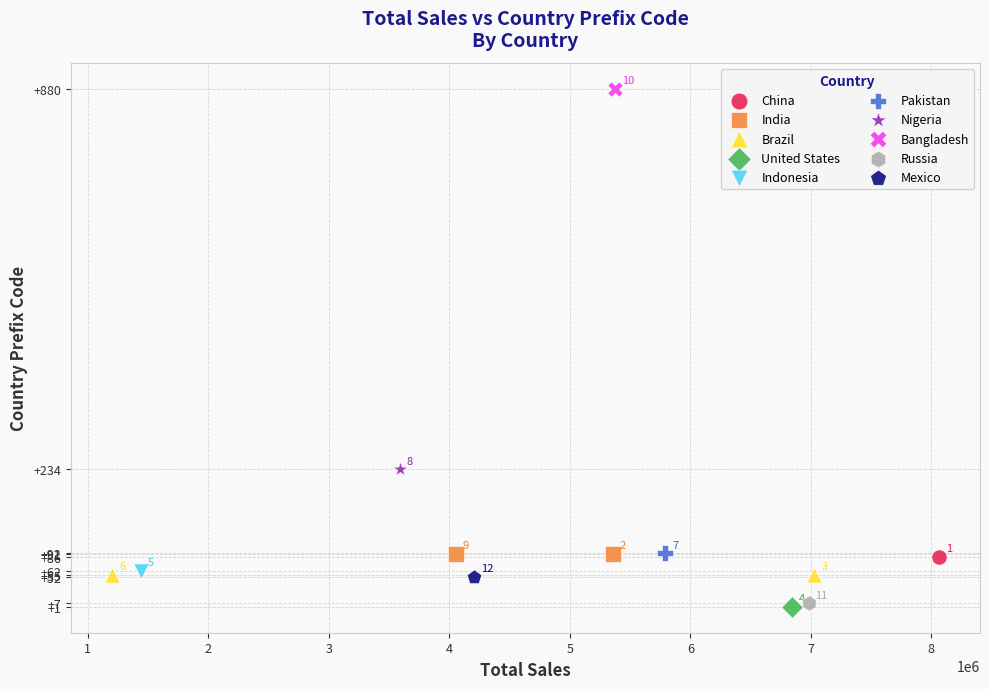

Which series contains the lowest Y value?

United States